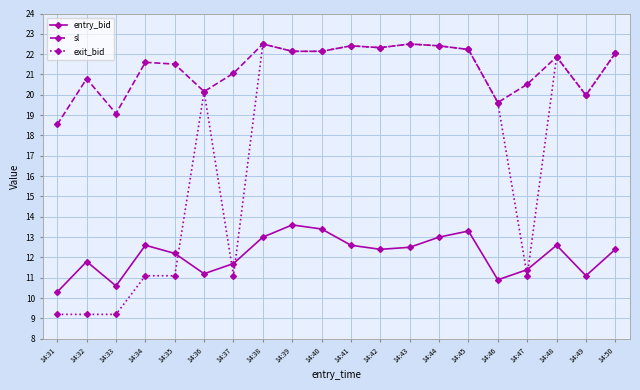

Reading left to right, transcribe all the data shown in this chart.

entry_bid: 14:31=10.3	14:32=11.8	14:33=10.6	14:34=12.6	14:35=12.2	14:36=11.2	14:37=11.7	14:38=13.0	14:39=13.6	14:40=13.4	14:41=12.6	14:42=12.4	14:43=12.5	14:44=13.0	14:45=13.3	14:46=10.9	14:47=11.4	14:48=12.6	14:49=11.1	14:50=12.4
sl: 14:31=18.5	14:32=20.8	14:33=19.1	14:34=21.6	14:35=21.5	14:36=20.2	14:37=21.1	14:38=22.5	14:39=22.1	14:40=22.1	14:41=22.4	14:42=22.3	14:43=22.5	14:44=22.4	14:45=22.2	14:46=19.6	14:47=20.5	14:48=21.9	14:49=20.0	14:50=22.1
exit_bid: 14:31=9.2	14:32=9.2	14:33=9.2	14:34=11.1	14:35=11.1	14:36=20.2	14:37=11.1	14:38=22.5	14:39=22.1	14:40=22.1	14:41=22.4	14:42=22.3	14:43=22.5	14:44=22.4	14:45=22.2	14:46=19.6	14:47=11.1	14:48=21.9	14:49=20.0	14:50=22.1